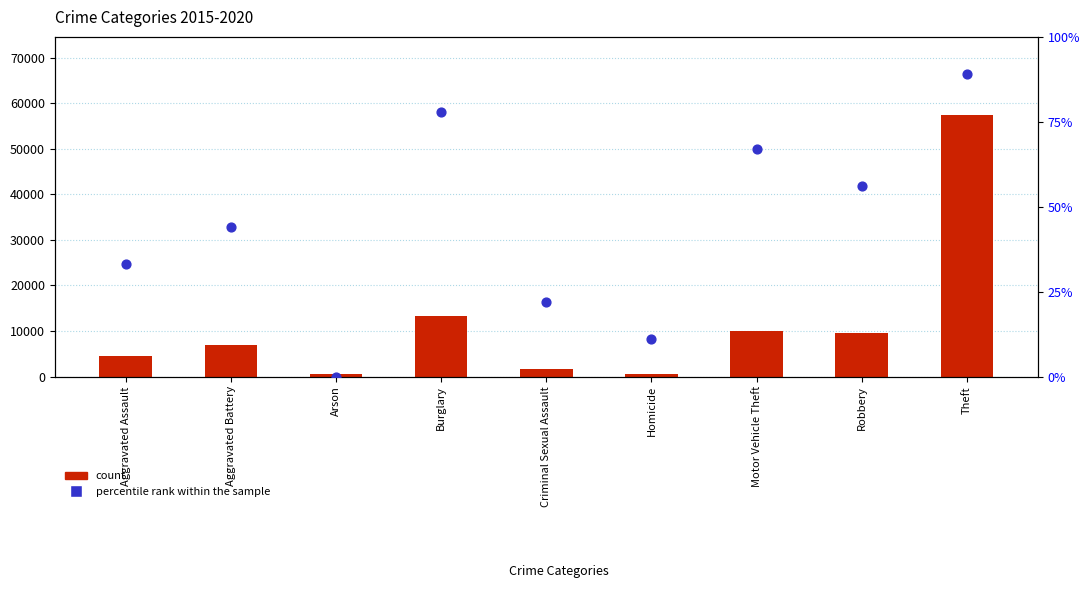

Which series has the largest total across all categories?

count